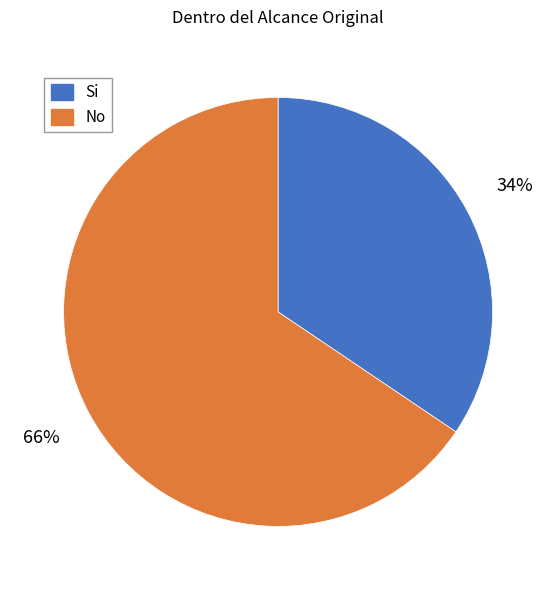

Rank the categories by value from lowest to highest.

Si, No